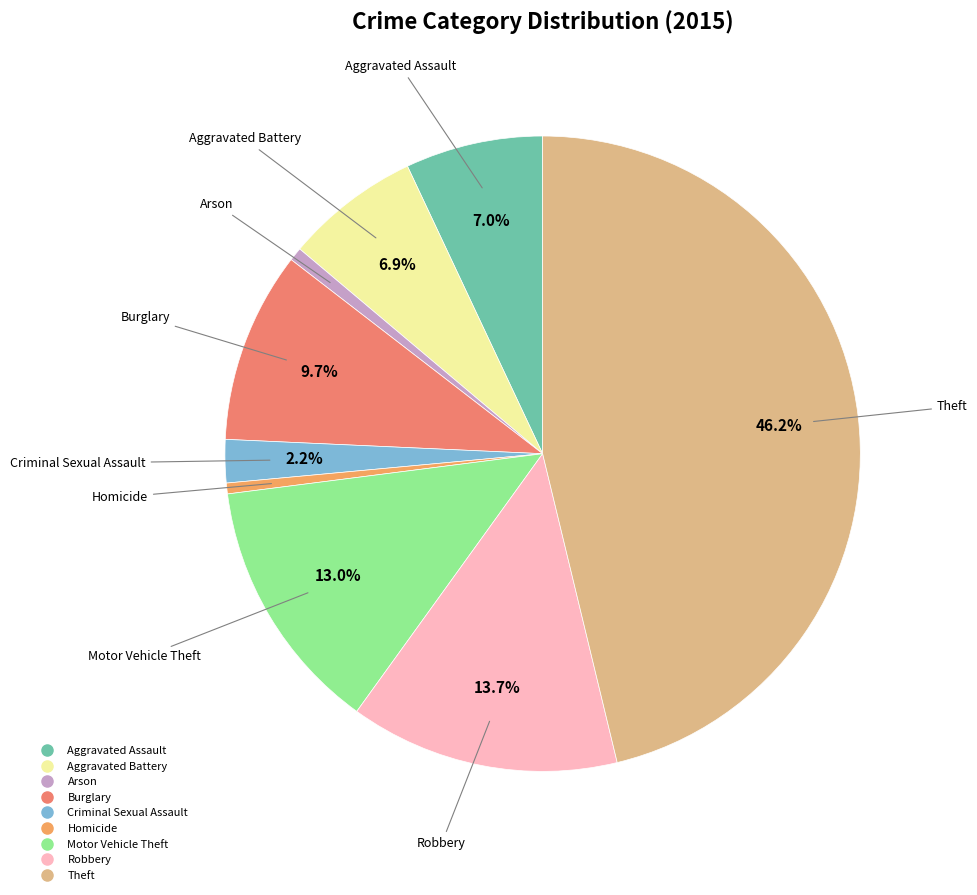

Which slice is the largest?

Theft